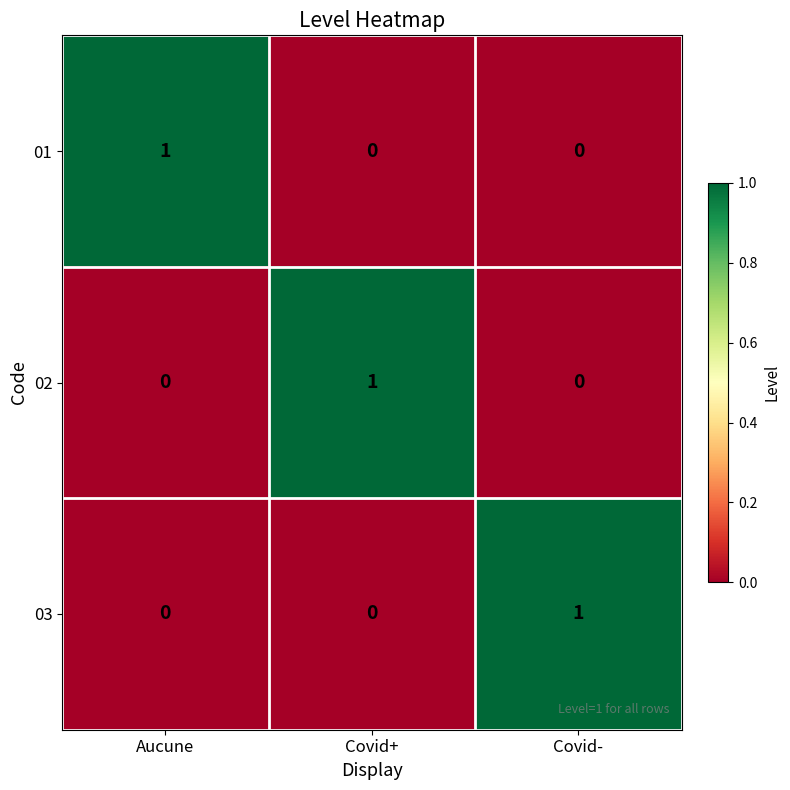

Reading left to right, transcribe all the data shown in this chart.

01: Aucune=1	Covid+=0	Covid-=0
02: Aucune=0	Covid+=1	Covid-=0
03: Aucune=0	Covid+=0	Covid-=1